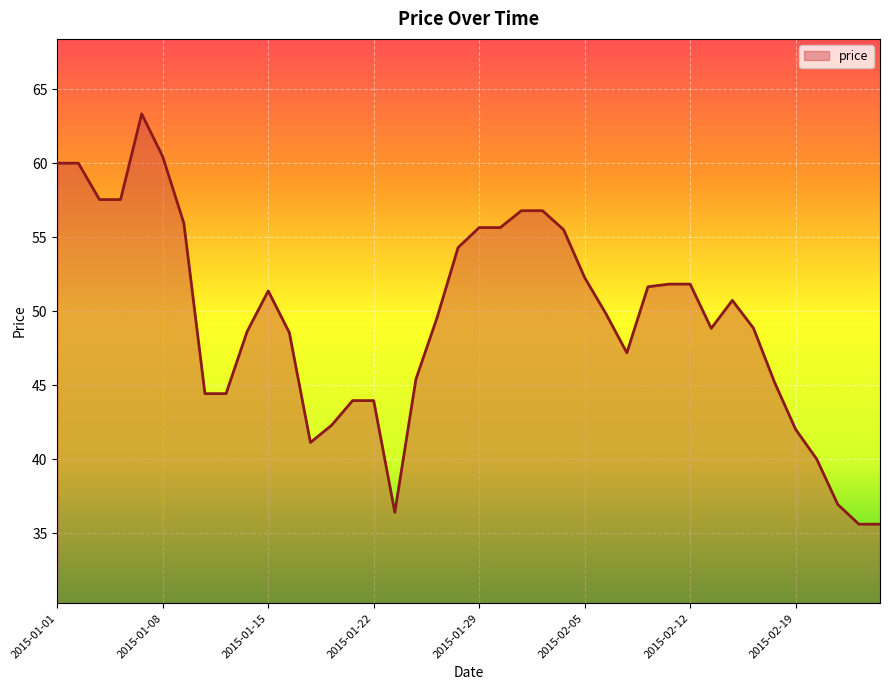

True or false: there are more than 0 points higher than both neighbors.

True